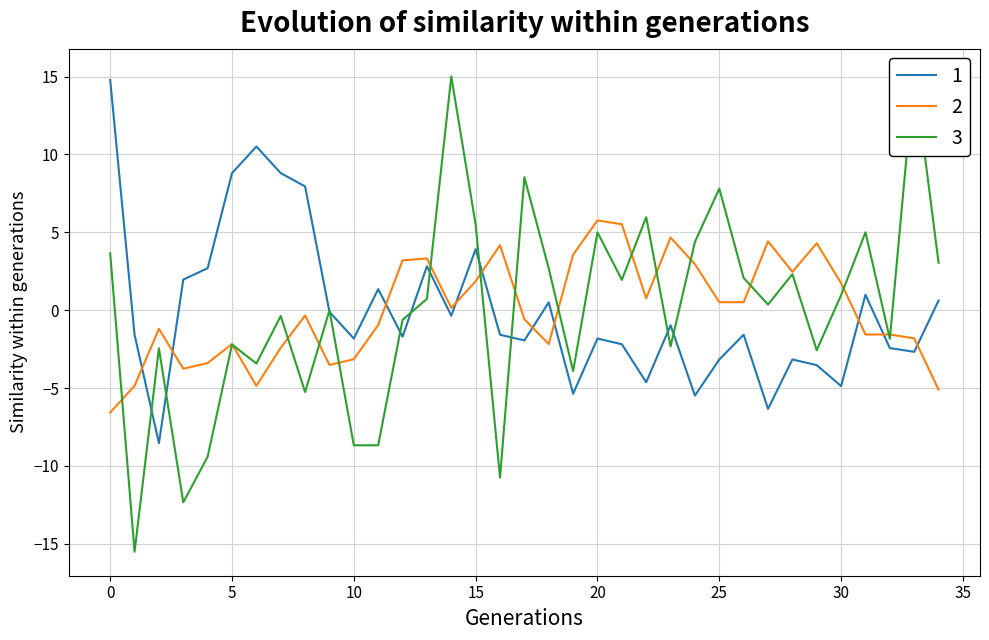

True or false: 2 and 1 intersect in this chart.

True